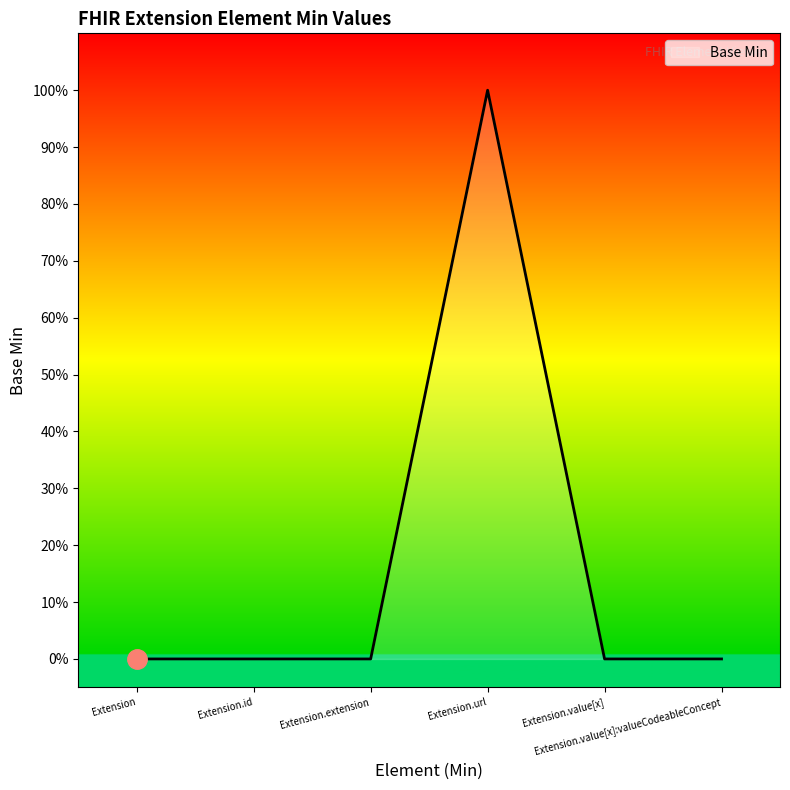

Does the chart have visible grid lines?

No